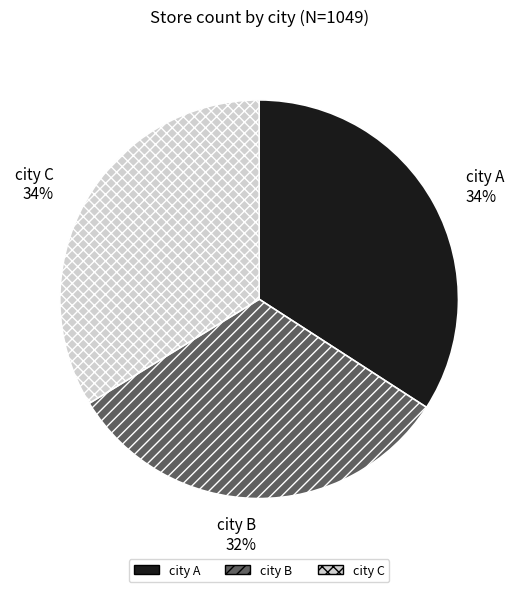

Does any single category account for the majority?

No